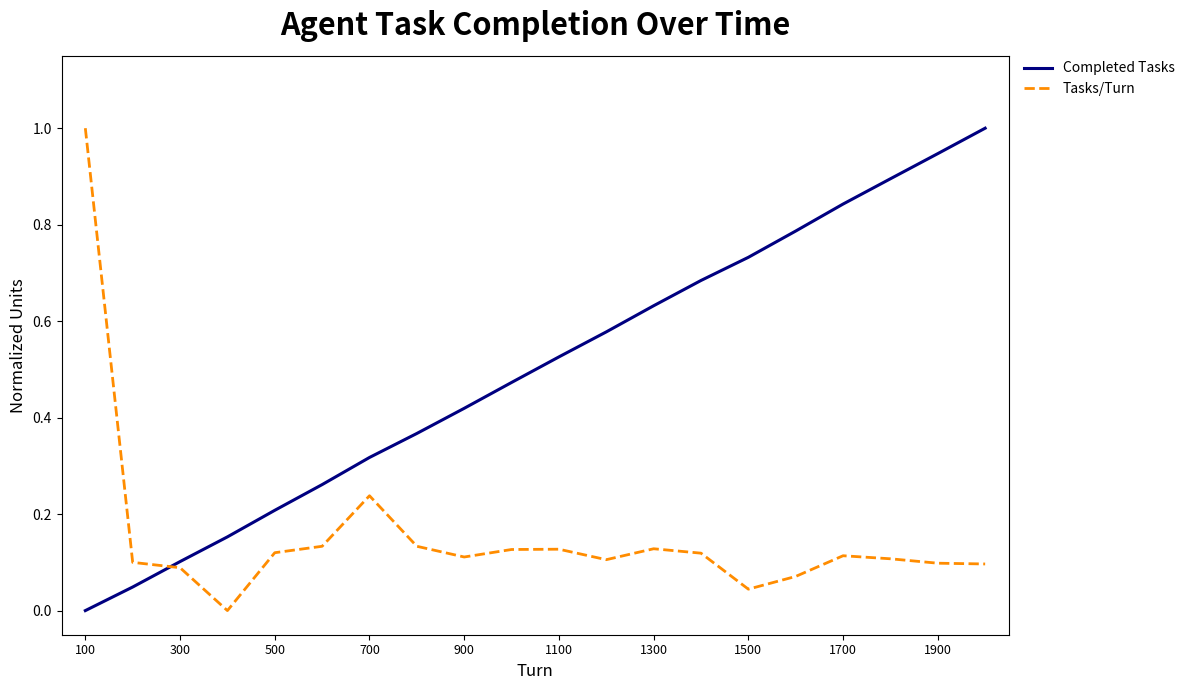

What is the highest value of the Completed Tasks series?

1.0